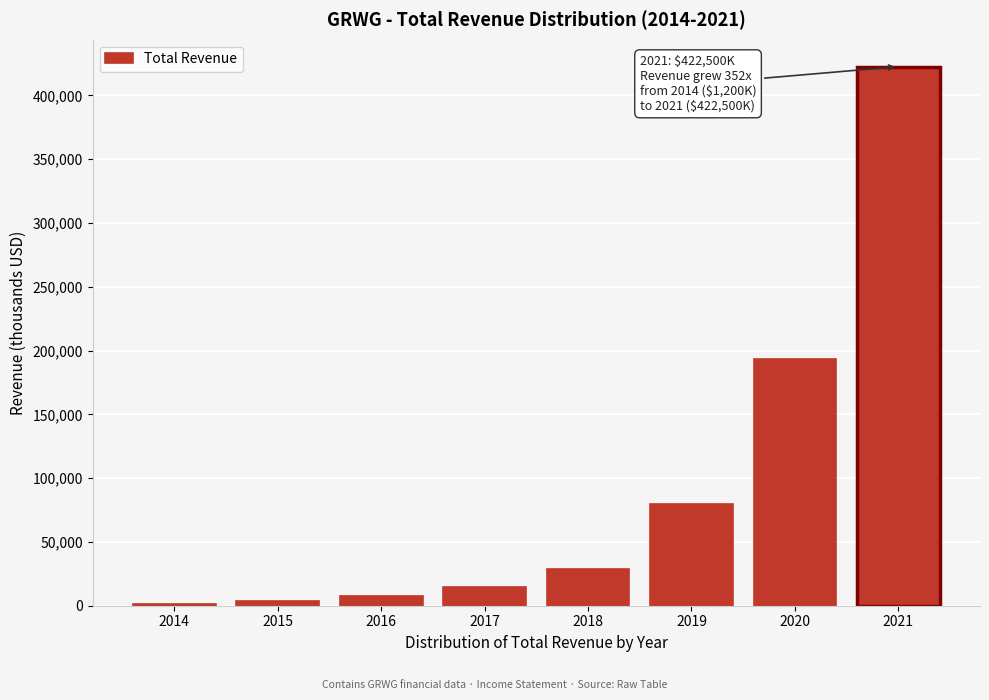

Reading left to right, list all the values displayed in this chart.

2014=1200	2015=3500	2016=8000	2017=14400	2018=29000	2019=79700	2020=193400	2021=422500